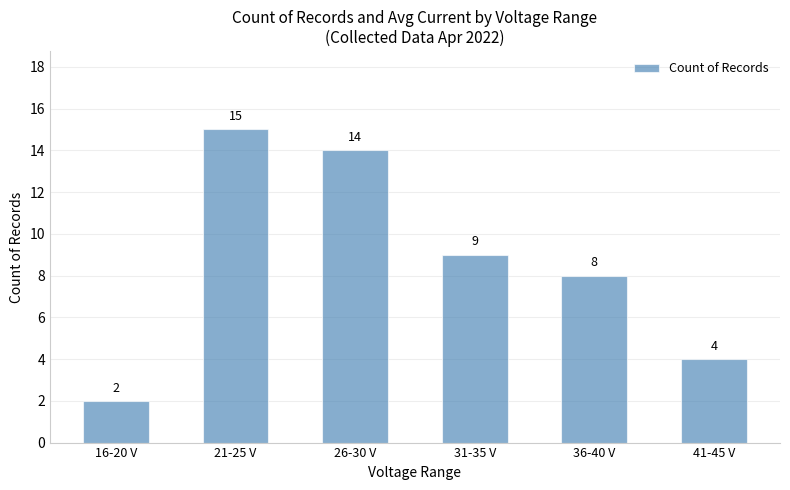

Reading left to right, transcribe all the data shown in this chart.

16-20 V=2	21-25 V=15	26-30 V=14	31-35 V=9	36-40 V=8	41-45 V=4